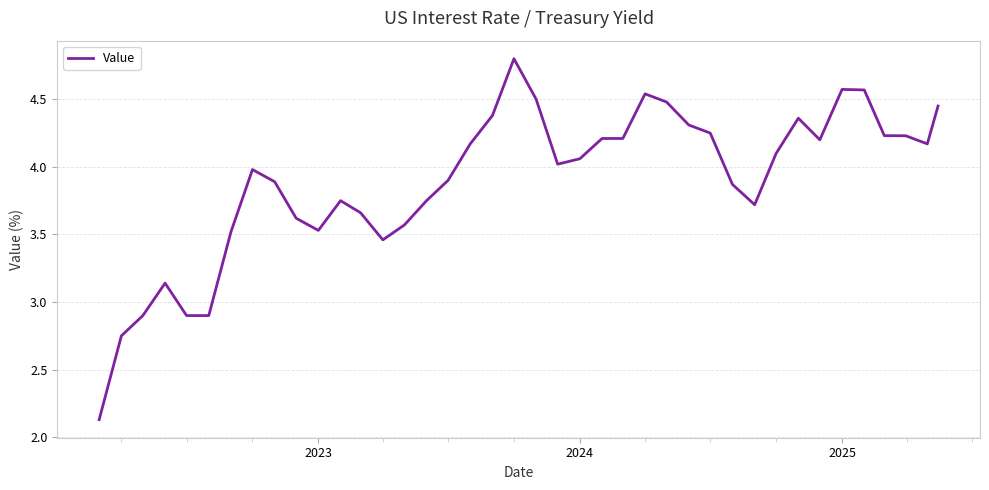

What is the greatest value displayed?

4.8